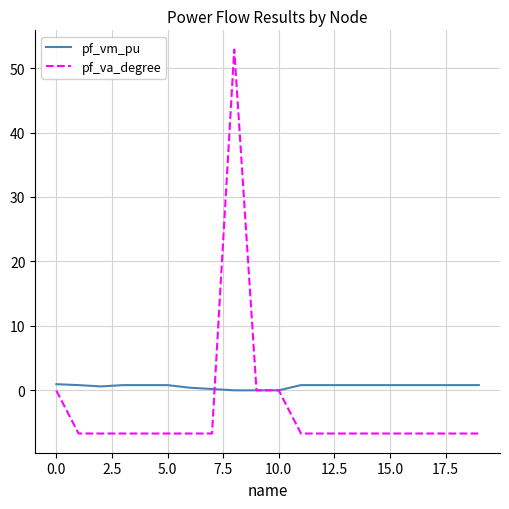

Rank the series by their maximum value, from lowest to highest.

pf_vm_pu, pf_va_degree